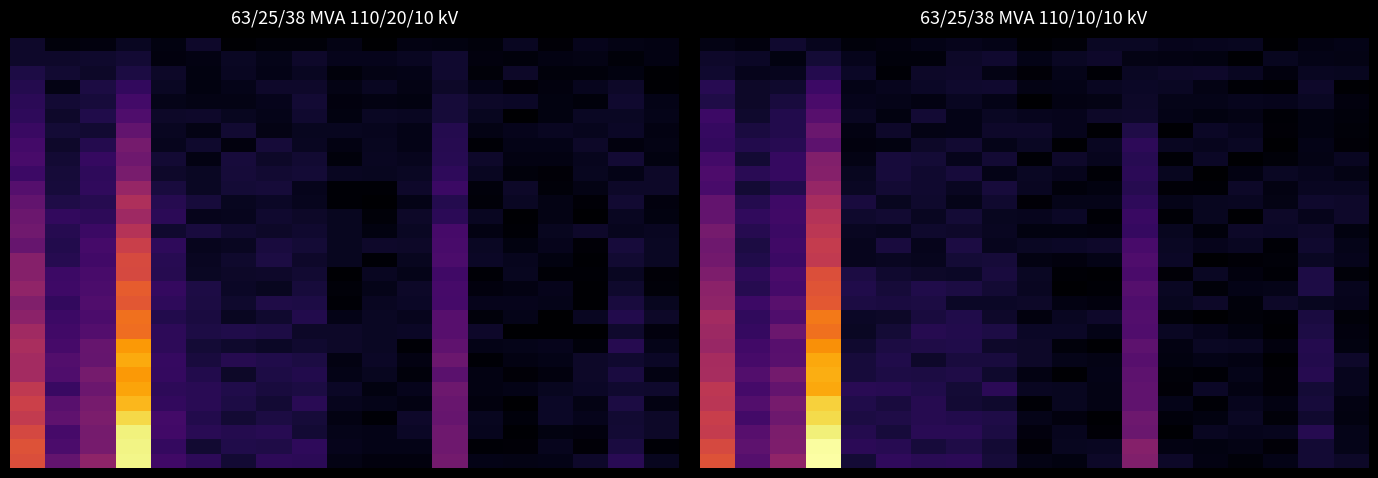

Reading right to left, extract all data points from this chart.

row_0: 0.1	0.1	0.0	0.0	0.0	0.1	0.4	0.1	0.0	0.0	0.1	0.2	0.2	0.2	0.1	1.1	0.4	0.3	0.6
row_1: 0.0	0.1	0.0	0.0	0.0	0.0	0.4	0.1	0.1	0.0	0.1	0.1	0.1	0.2	0.2	1.0	0.4	0.3	0.6
row_2: 0.0	0.1	0.1	0.1	0.1	0.0	0.3	0.0	0.1	0.0	0.1	0.2	0.2	0.1	0.1	1.0	0.4	0.3	0.6
row_3: 0.0	0.1	0.0	0.1	0.0	0.0	0.3	0.0	0.0	0.0	0.1	0.1	0.1	0.1	0.1	1.0	0.3	0.2	0.6
row_4: 0.0	0.1	0.0	0.1	0.0	0.0	0.3	0.0	0.1	0.0	0.1	0.1	0.1	0.1	0.1	0.9	0.3	0.3	0.5
row_5: 0.1	0.1	0.0	0.0	0.1	0.0	0.3	0.0	0.1	0.1	0.2	0.1	0.1	0.1	0.2	0.8	0.3	0.2	0.5
row_6: 0.1	0.1	0.0	0.0	0.0	0.0	0.3	0.0	0.0	0.0	0.1	0.1	0.1	0.1	0.1	0.9	0.3	0.3	0.5
row_7: 0.1	0.1	0.0	0.0	0.0	0.0	0.3	0.0	0.0	0.1	0.1	0.1	0.1	0.1	0.1	0.8	0.3	0.2	0.5
row_8: 0.0	0.1	0.0	0.1	0.1	0.0	0.3	0.0	0.0	0.1	0.1	0.1	0.1	0.1	0.1	0.8	0.3	0.2	0.4
row_9: 0.0	0.1	0.0	0.0	0.1	0.1	0.2	0.0	0.1	0.1	0.1	0.1	0.1	0.1	0.1	0.7	0.3	0.2	0.4
row_10: 0.0	0.1	0.0	0.0	0.0	0.0	0.3	0.1	0.1	0.0	0.1	0.1	0.1	0.1	0.1	0.7	0.2	0.2	0.5
row_11: 0.1	0.1	0.1	0.0	0.1	0.1	0.2	0.0	0.0	0.1	0.1	0.1	0.1	0.1	0.1	0.7	0.3	0.2	0.4
row_12: 0.1	0.1	0.0	0.0	0.0	0.1	0.3	0.0	0.0	0.1	0.1	0.1	0.1	0.1	0.1	0.6	0.2	0.1	0.4
row_13: 0.0	0.1	0.0	0.0	0.1	0.0	0.2	0.0	0.0	0.1	0.1	0.1	0.1	0.1	0.1	0.6	0.2	0.2	0.4
row_14: 0.1	0.1	0.0	0.0	0.0	0.1	0.2	0.0	0.0	0.0	0.1	0.1	0.1	0.1	0.1	0.5	0.2	0.1	0.3
row_15: 0.0	0.1	0.0	0.1	0.1	0.1	0.2	0.1	0.1	0.1	0.1	0.1	0.1	0.1	0.1	0.6	0.2	0.1	0.3
row_16: 0.0	0.1	0.1	0.1	0.0	0.1	0.2	0.0	0.0	0.0	0.1	0.1	0.1	0.1	0.1	0.5	0.2	0.1	0.3
row_17: 0.1	0.1	0.1	0.0	0.1	0.0	0.2	0.0	0.1	0.1	0.1	0.1	0.1	0.1	0.1	0.5	0.2	0.2	0.3
row_18: 0.1	0.1	0.0	0.1	0.1	0.0	0.2	0.0	0.0	0.0	0.1	0.0	0.1	0.1	0.1	0.5	0.2	0.1	0.3
row_19: 0.1	0.1	0.0	0.1	0.0	0.0	0.1	0.0	0.0	0.1	0.1	0.1	0.1	0.1	0.1	0.4	0.1	0.1	0.2
row_20: 0.0	0.1	0.1	0.0	0.0	0.1	0.2	0.0	0.1	0.1	0.0	0.1	0.1	0.1	0.1	0.4	0.2	0.2	0.2
row_21: 0.1	0.0	0.0	0.0	0.1	0.0	0.2	0.1	0.1	0.0	0.1	0.1	0.1	0.1	0.0	0.4	0.2	0.1	0.2
row_22: 0.0	0.0	0.0	0.1	0.1	0.1	0.2	0.1	0.0	0.1	0.0	0.1	0.1	0.0	0.0	0.3	0.1	0.1	0.2
row_23: 0.0	0.0	0.0	0.1	0.1	0.0	0.1	0.0	0.0	0.1	0.1	0.0	0.0	0.1	0.0	0.3	0.1	0.1	0.2
row_24: 0.0	0.0	0.0	0.0	0.0	0.0	0.1	0.1	0.1	0.1	0.1	0.0	0.1	0.0	0.1	0.3	0.1	0.1	0.2
row_25: 0.0	0.1	0.1	0.1	0.0	0.0	0.1	0.0	0.0	0.0	0.0	0.1	0.0	0.0	0.0	0.2	0.1	0.1	0.1
row_26: 0.0	0.1	0.0	0.0	0.0	0.1	0.1	0.1	0.0	0.0	0.1	0.1	0.1	0.1	0.0	0.2	0.1	0.1	0.1
row_27: 0.1	0.1	0.0	0.1	0.1	0.1	0.1	0.0	0.0	0.0	0.0	0.1	0.1	0.0	0.1	0.1	0.1	0.1	0.1
row_28: 0.0	0.0	0.1	0.0	0.0	0.0	0.0	0.1	0.1	0.0	0.1	0.1	0.0	0.0	0.0	0.1	0.0	0.1	0.1
row_29: 0.0	0.0	0.0	0.1	0.1	0.1	0.1	0.1	0.0	0.0	0.0	0.1	0.0	0.0	0.0	0.1	0.1	0.0	0.0